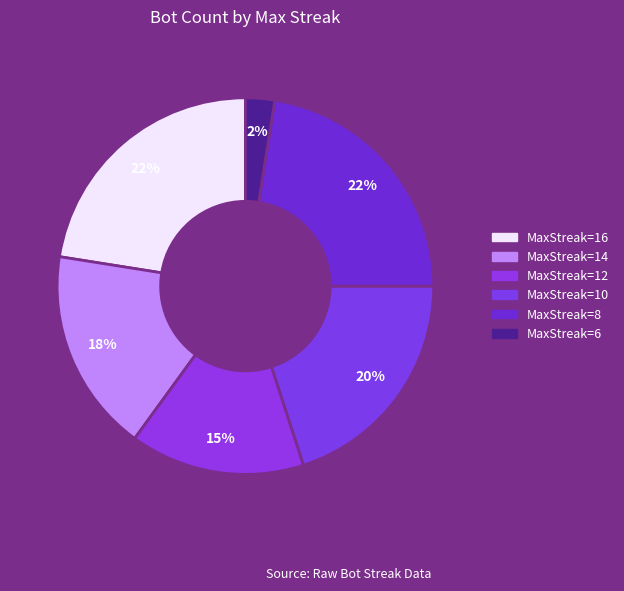

Count the number of slices in the pie.

6